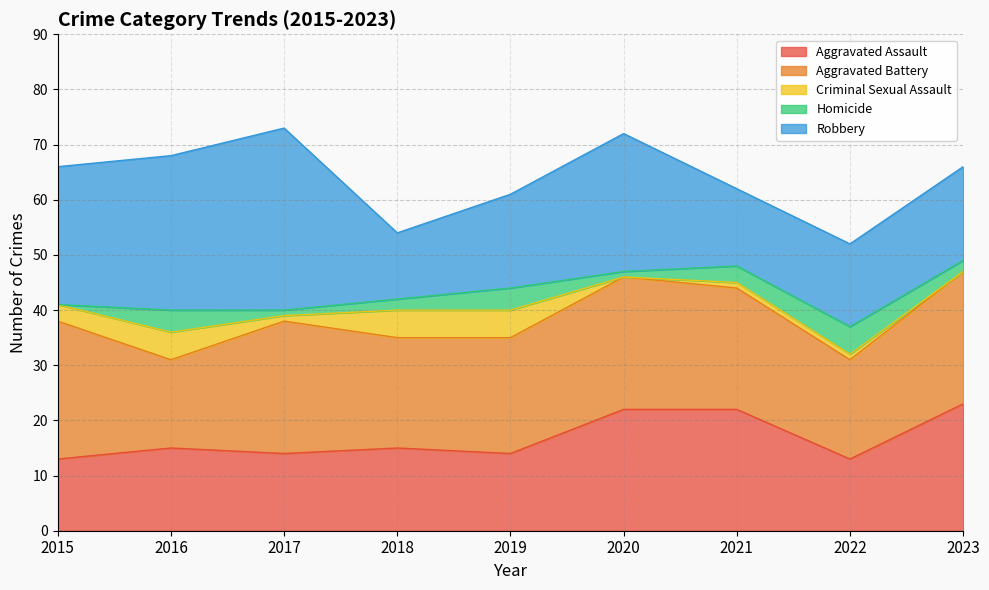

What is the difference between the Aggravated Assault values at 2022 and 2018?

2